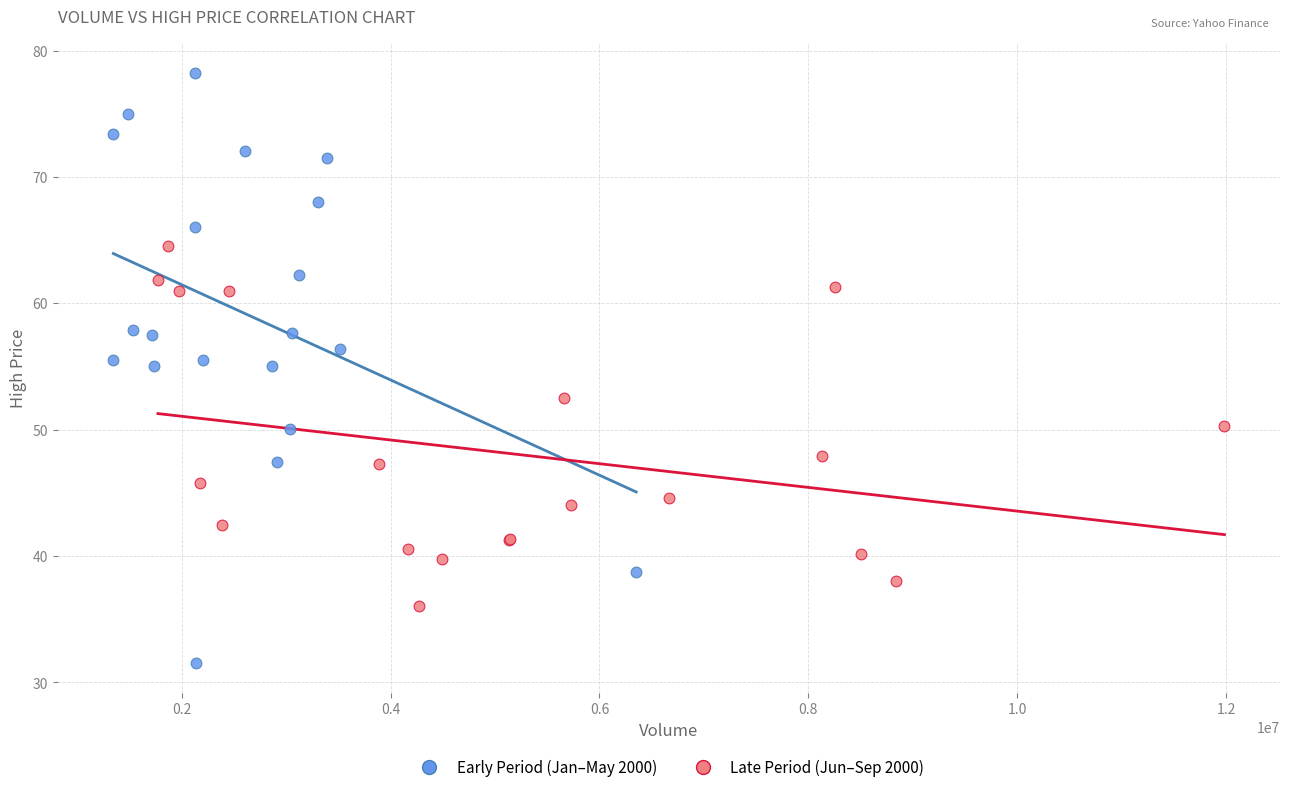

Which series reaches the minimum Y coordinate?

Early Period (Jan–May 2000)